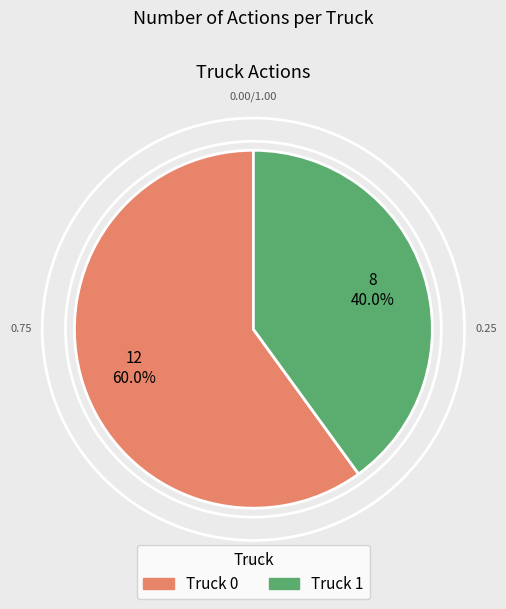

Combined, do Truck 0 and Truck 1 account for over 50%?

Yes